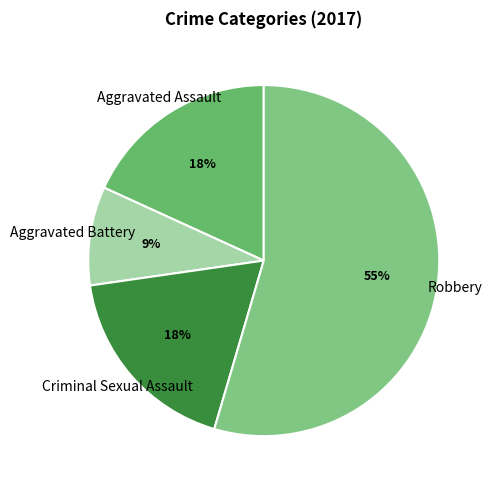

Which category has the biggest portion of the pie?

Robbery